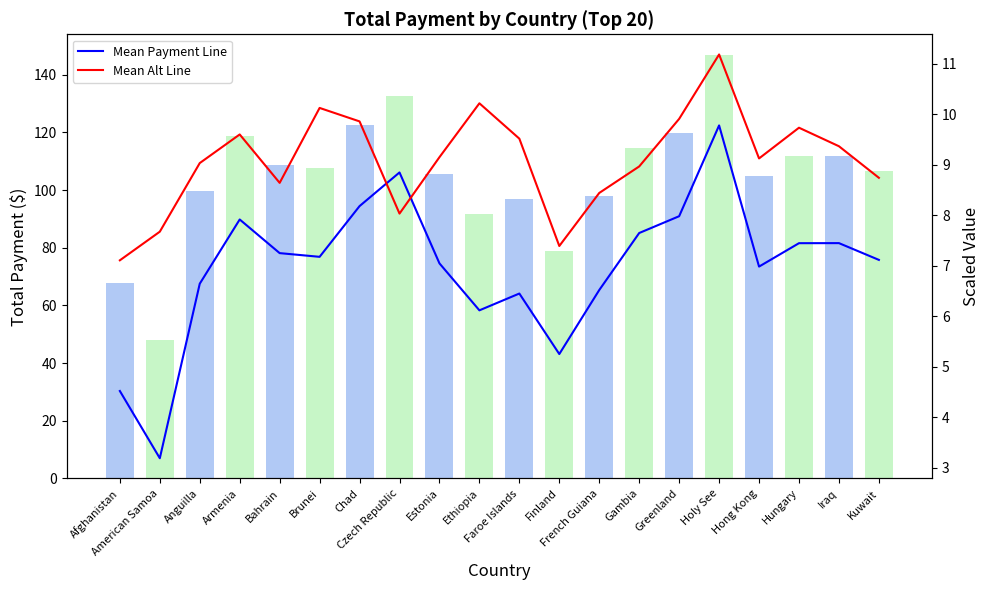

Reading left to right, transcribe all the data shown in this chart.

total_payment: 67.8	47.9	99.7	118.8	108.8	107.7	122.7	132.7	105.7	91.8	96.8	78.8	97.8	114.7	119.7	146.7	104.8	111.7	111.7	106.8
Mean Payment (scaled): 4.5	3.2	6.6	7.9	7.3	7.2	8.2	8.8	7.0	6.1	6.5	5.3	6.5	7.6	8.0	9.8	7.0	7.4	7.4	7.1
Mean Payment Alt (scaled): 7.1	7.7	9.0	9.6	8.6	10.1	9.9	8.0	9.2	10.2	9.5	7.4	8.4	9.0	9.9	11.2	9.1	9.7	9.4	8.7